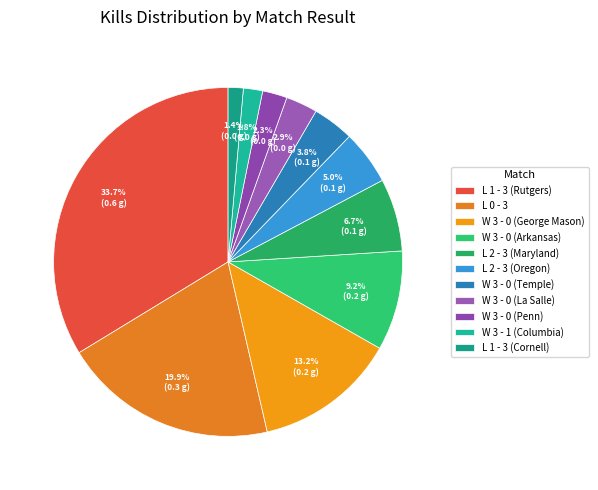

What portion of the pie excludes W 3 - 1 (Columbia)?

98.2%